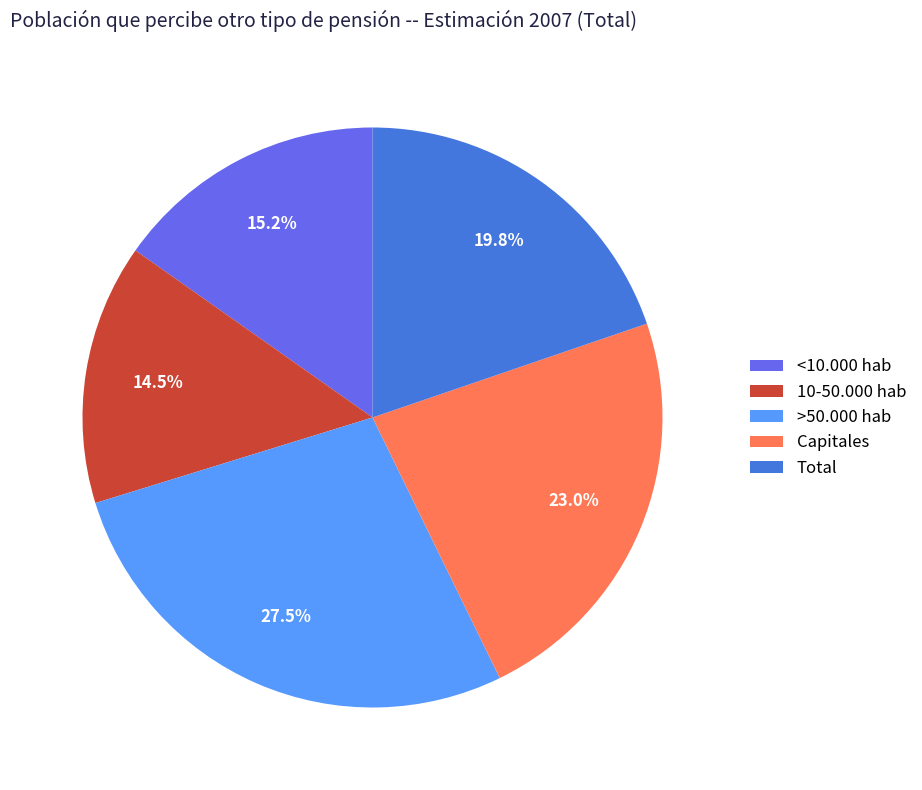

Is the sum of 10-50.000 hab and Capitales greater than half?

No